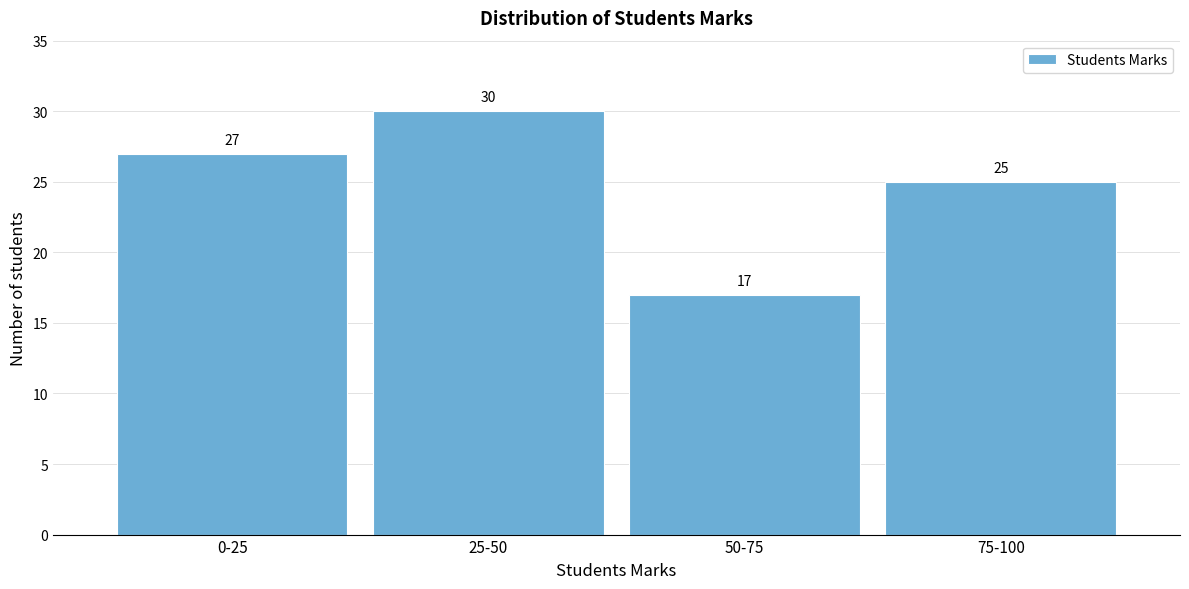

Reading left to right, extract all data points from this chart.

0-25=27	25-50=30	50-75=17	75-100=25